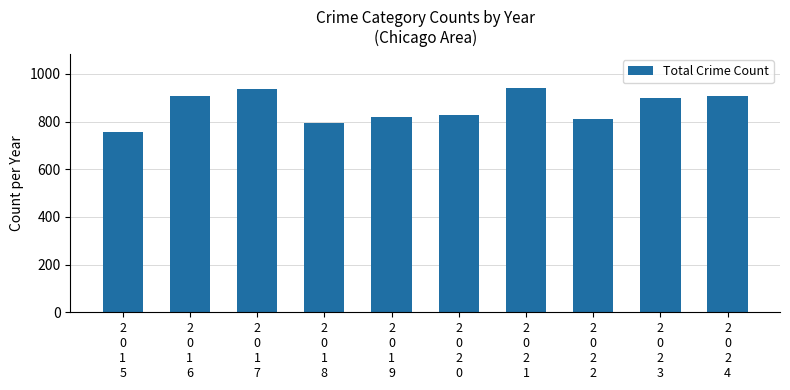

What is the difference between the maximum and minimum values?

188